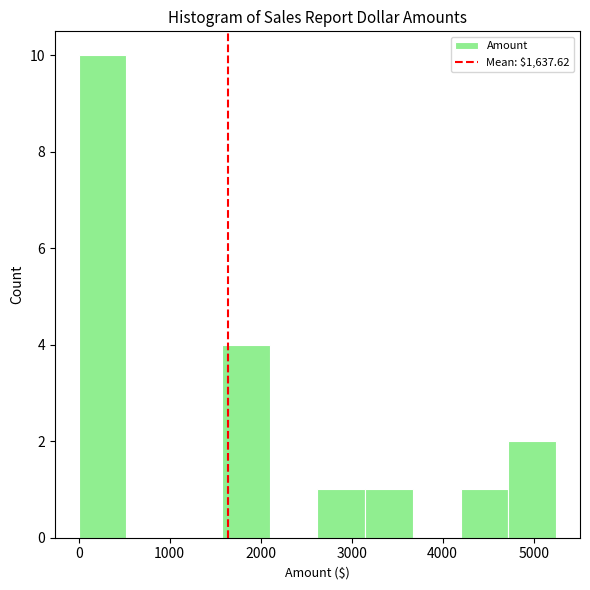

Reading left to right, transcribe this chart: for each bar, give the range it covers on the x-axis and its height. Neither the bar edges nor the heights are printed on the chart, so give them approximately, as read against the axes.

0 to 500: 10
500 to 1000: 0
1000 to 1600: 0
1600 to 2100: 4
2100 to 2600: 0
2600 to 3100: 1
3100 to 3700: 1
3700 to 4200: 0
4200 to 4700: 1
4700 to 5200: 2